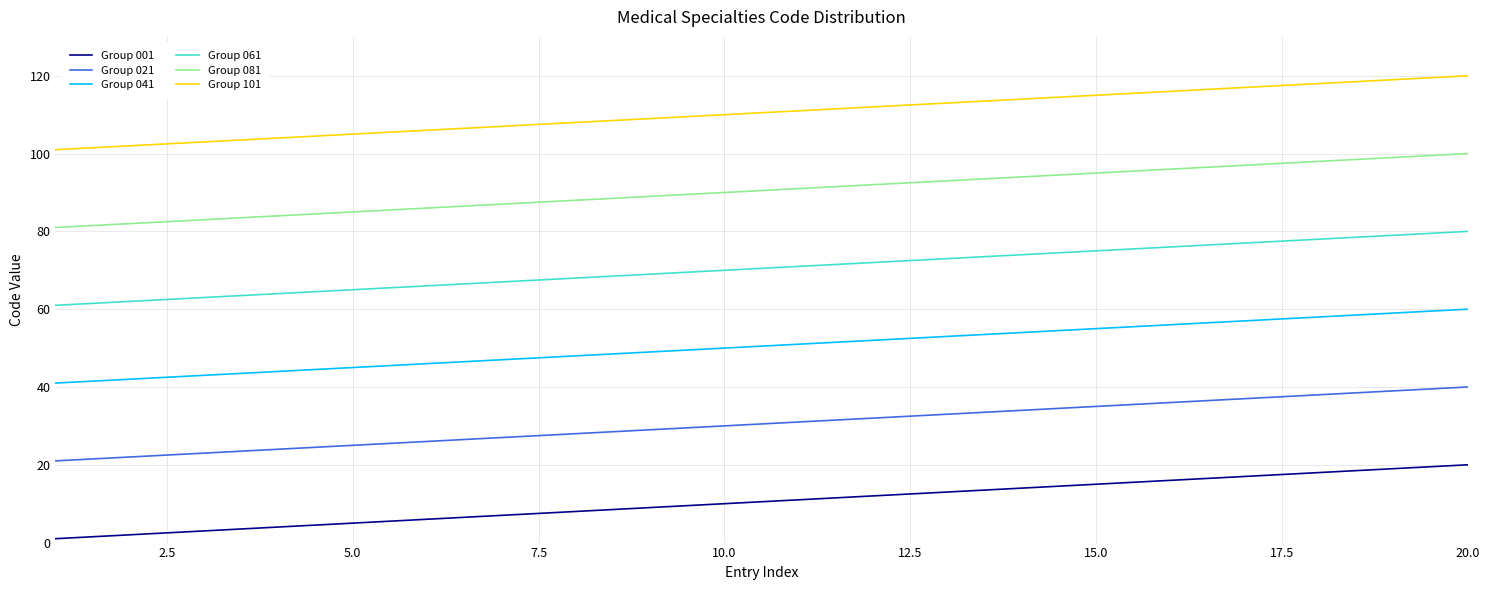

True or false: Group 001 and Group 101 intersect in this chart.

False